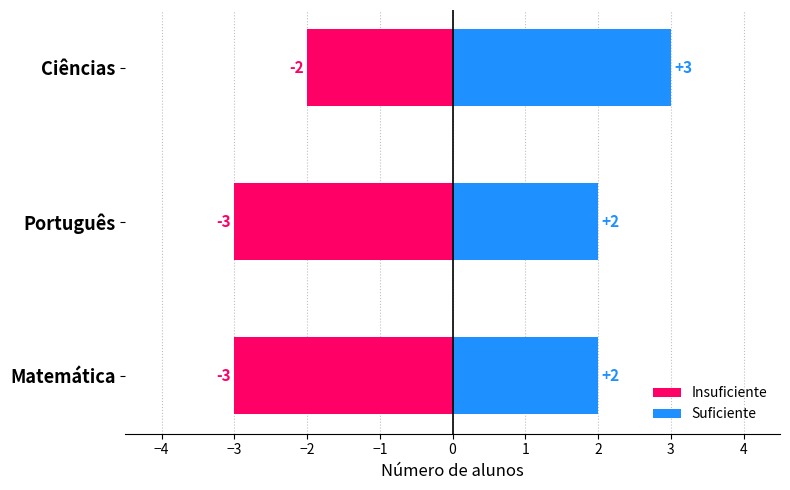

List the labels in order of Suficiente value, smallest first.

Matemática, Português, Ciências